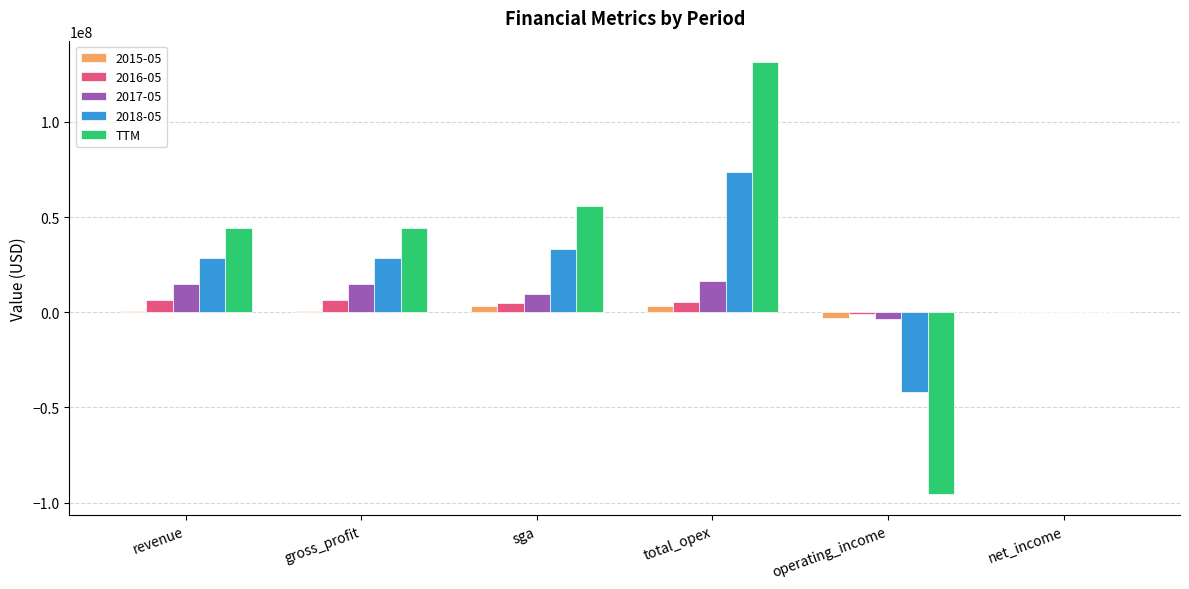

Is it true that 2018-05 equals 18484441.5 at sga?

False